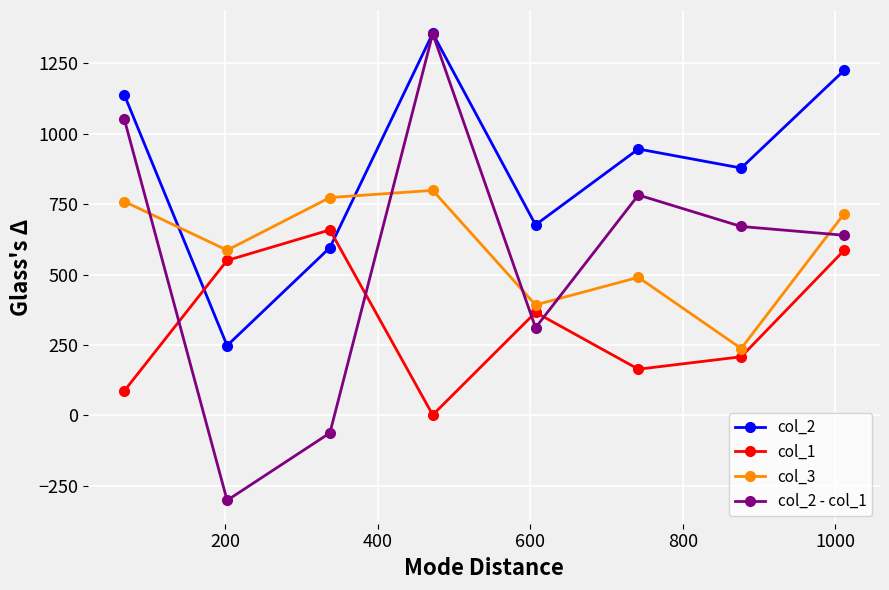

How many categories are shown in the chart?

8